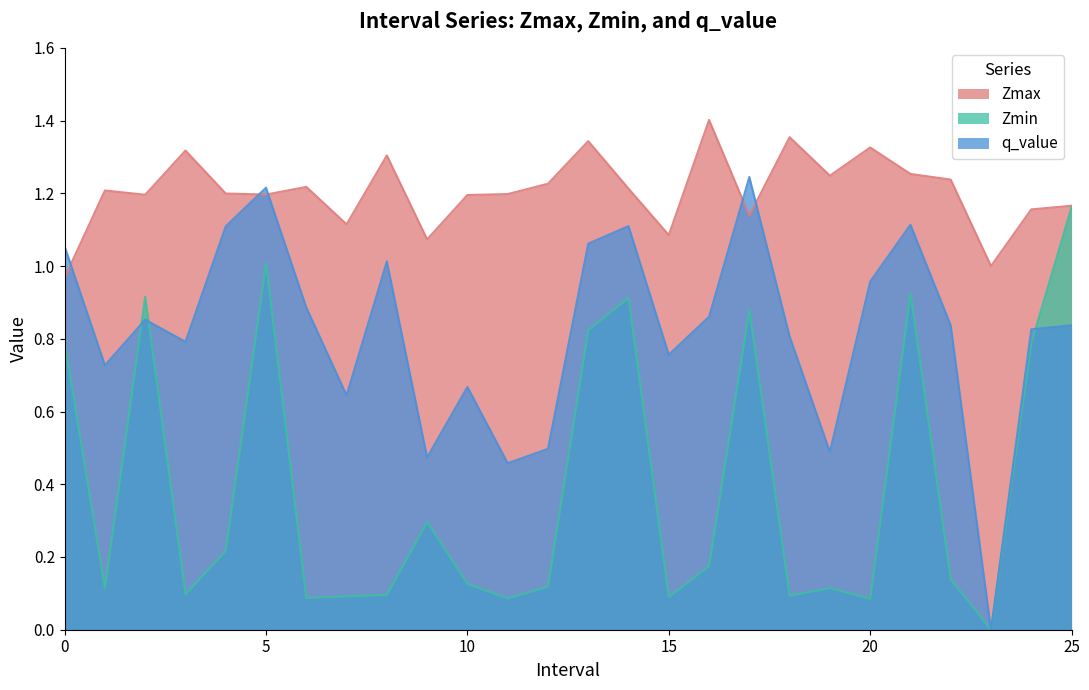

What are all the series names shown in the legend?

Zmax, Zmin, q_value